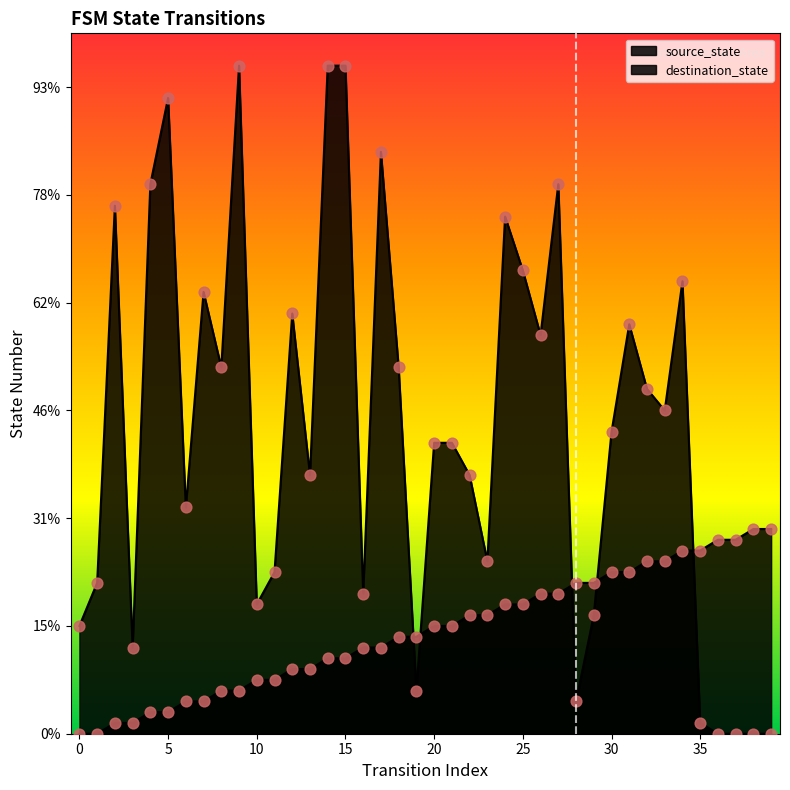

Which series contains the lowest Y value?

source_state